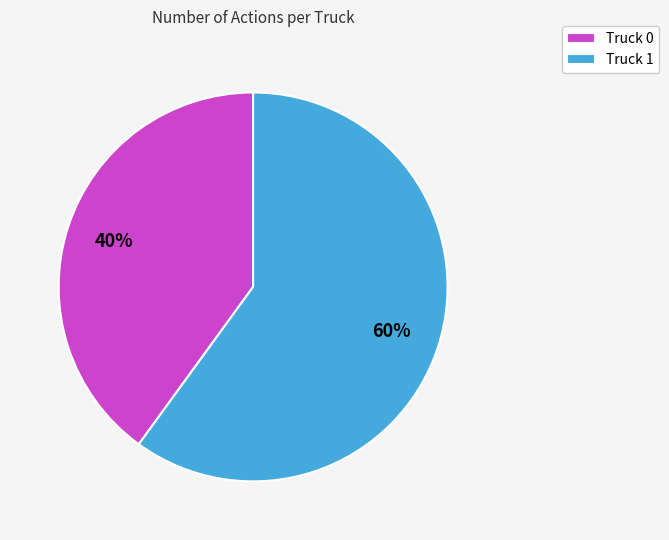

Between Truck 0 and Truck 1, which is larger?

Truck 1